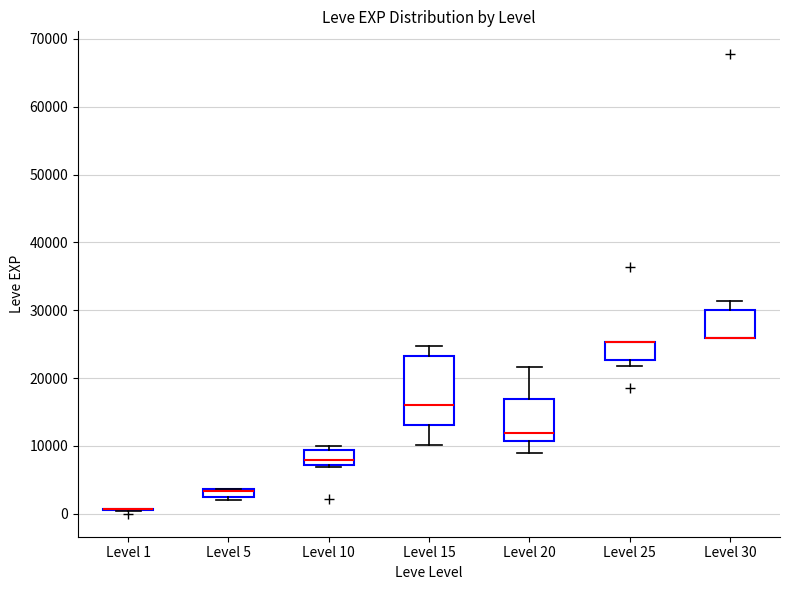

Where does the median line of the box for Level 15 sit on the y-axis? The values are not printed on the chart, so give them approximately, as read against the axis.

16000